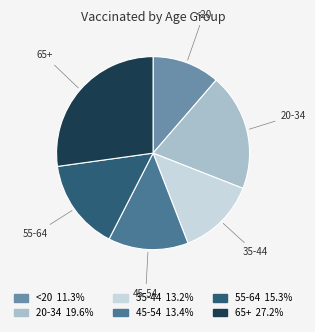

What is the ratio of the value at 45-54 to the value at <20?

1.2